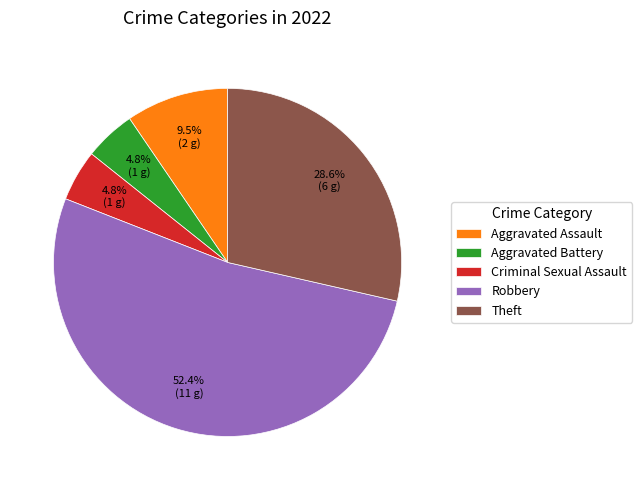

Is there a majority slice in this chart?

Yes